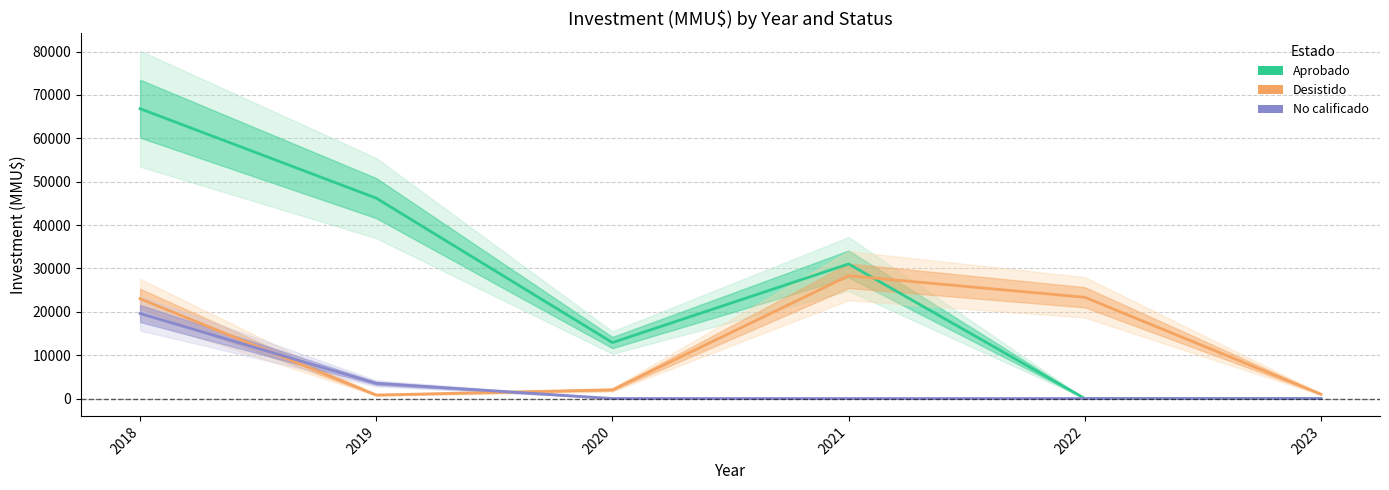

The value of Desistido at 2018 is 30035. True or false?

False